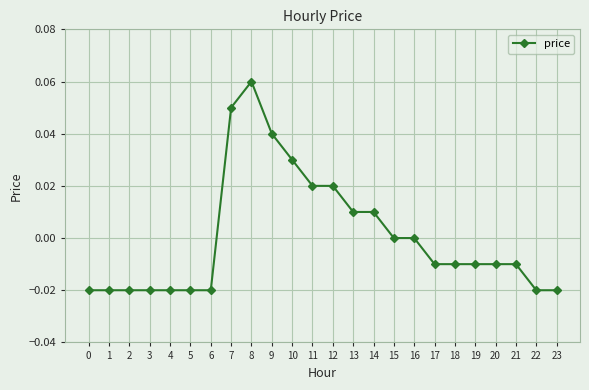

Between 21 and 1, which is larger?

21